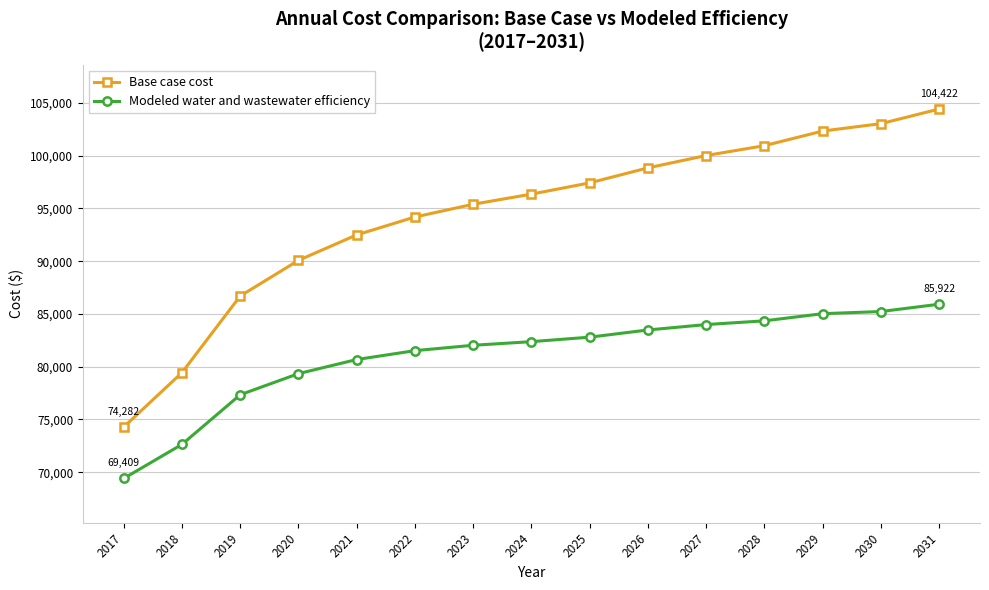

Where is Base case cost nearest to the value 89351?

2020